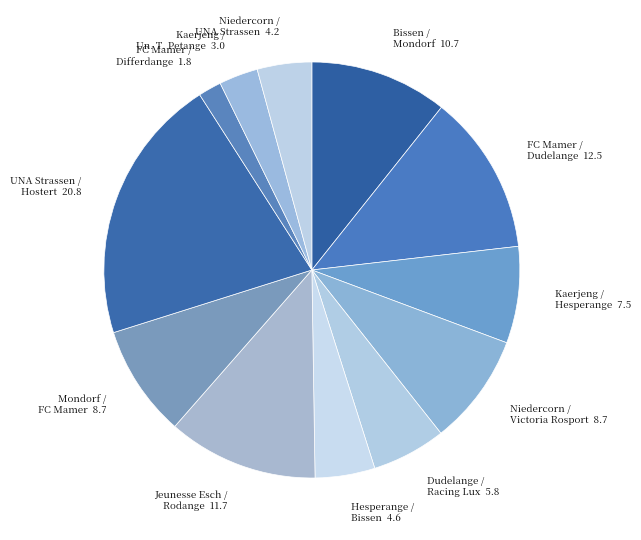

Which slice is the largest?

UNA Strassen_Hostert